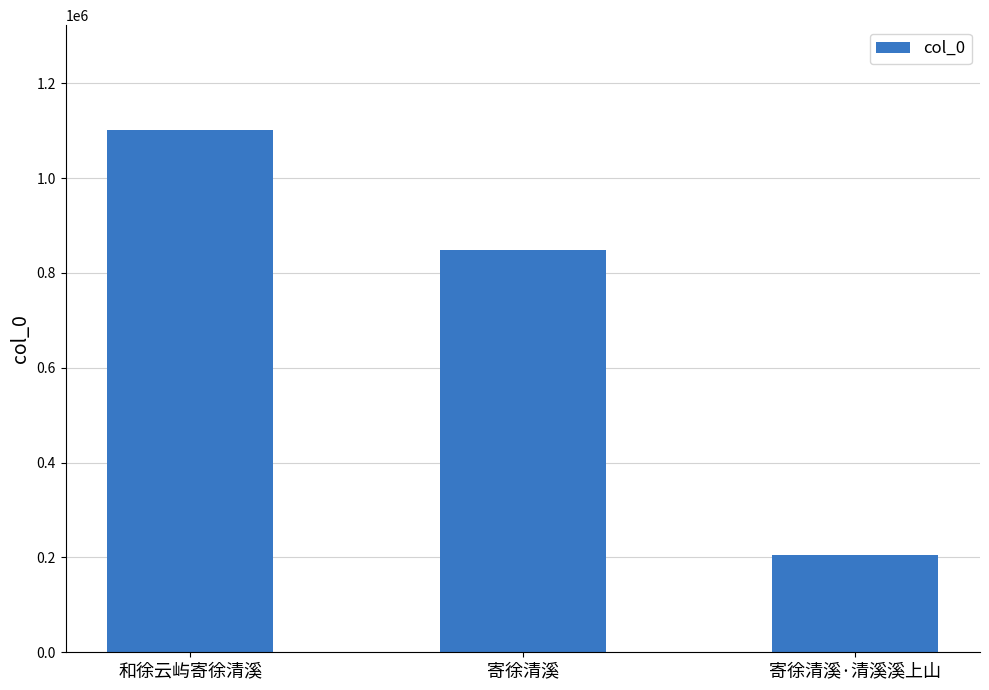

Read the value at 和徐云屿寄徐清溪.

1101875